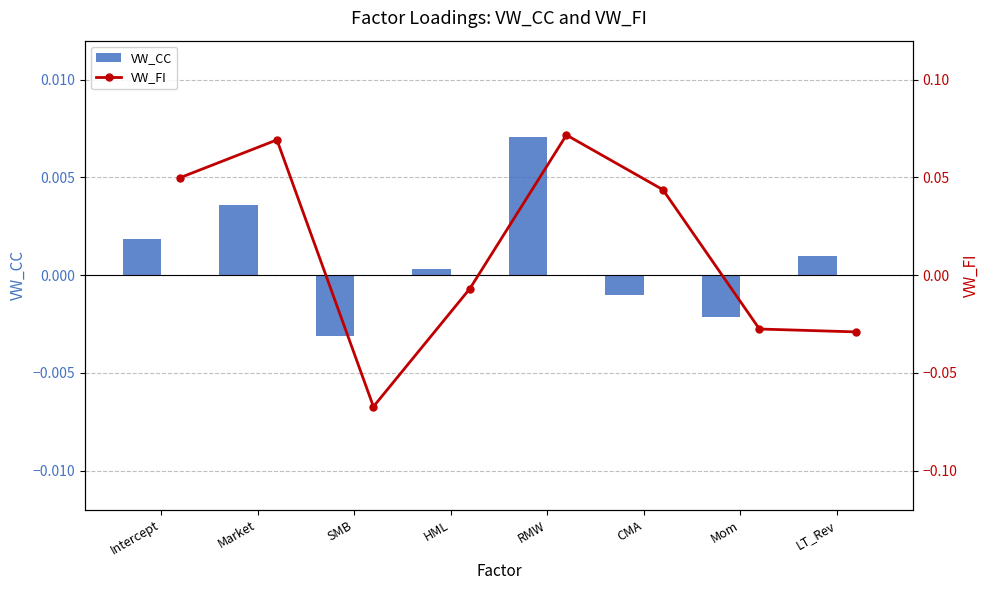

Which category has the highest value in the VW_CC series?

RMW